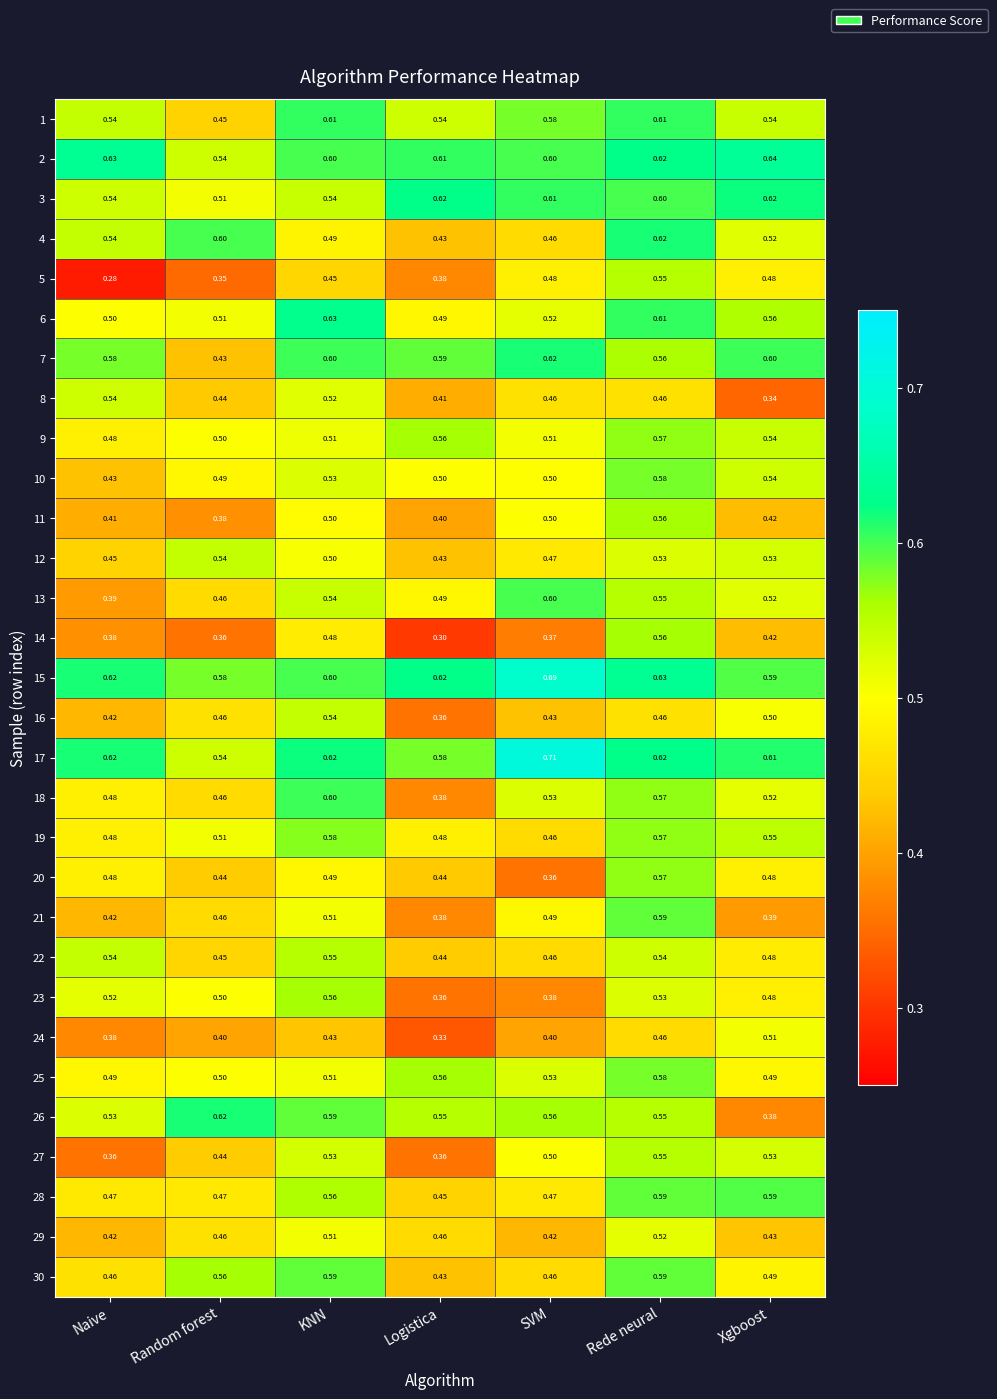

Which category has the highest value across all series?

SVM